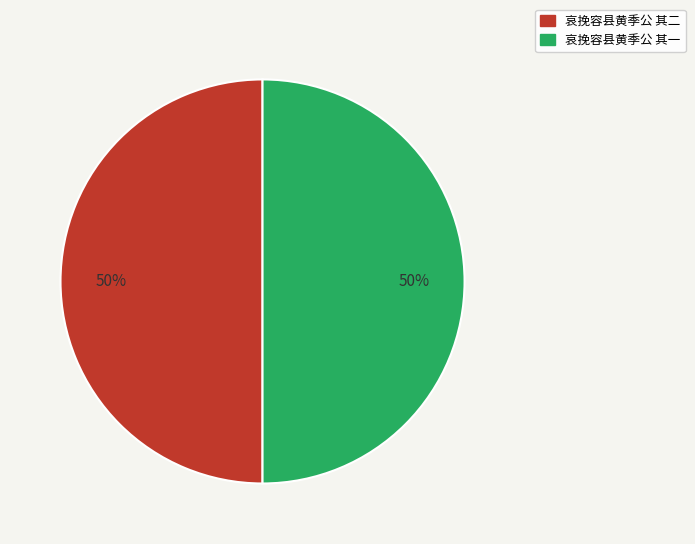

Is it true that 哀挽容县黄季公 其一 is 39% of the pie?

False